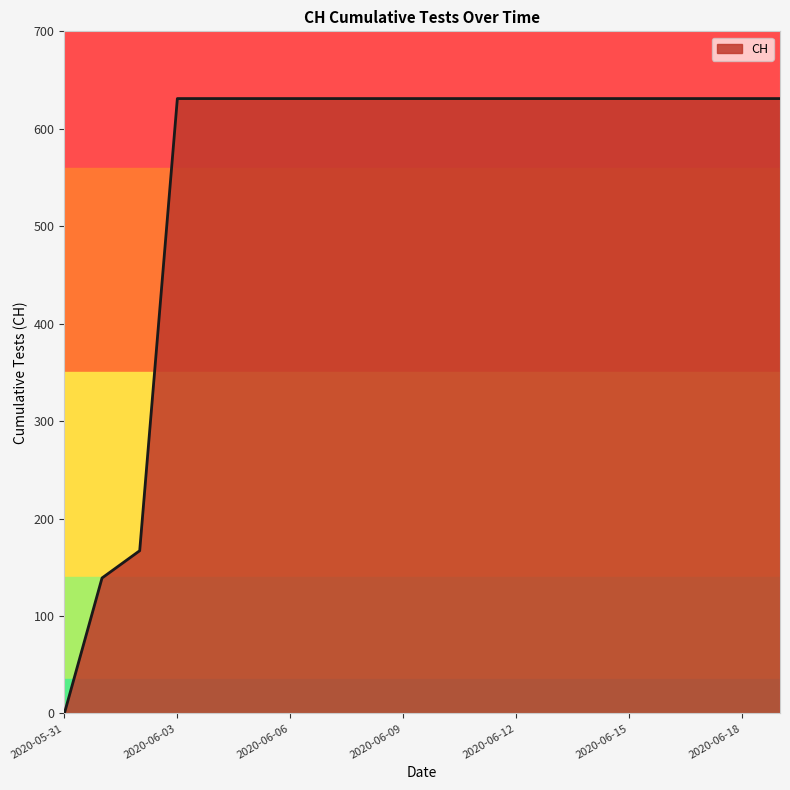

What is the maximum value shown in the chart?

631